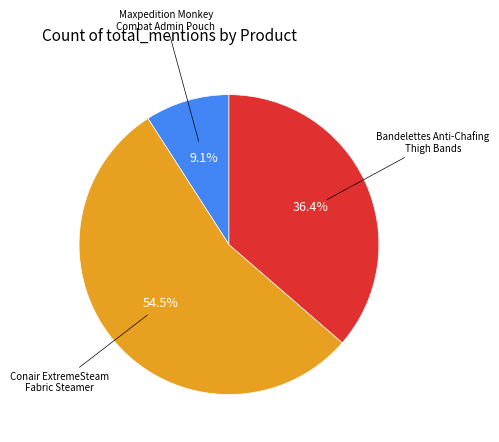

Does any single category account for the majority?

Yes